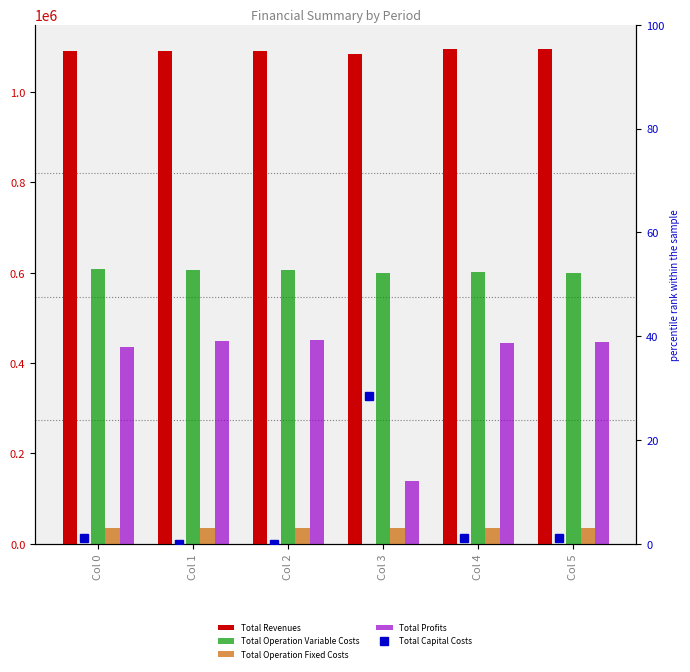

Which category has the highest value in the Total Capital Costs series?

Col 3